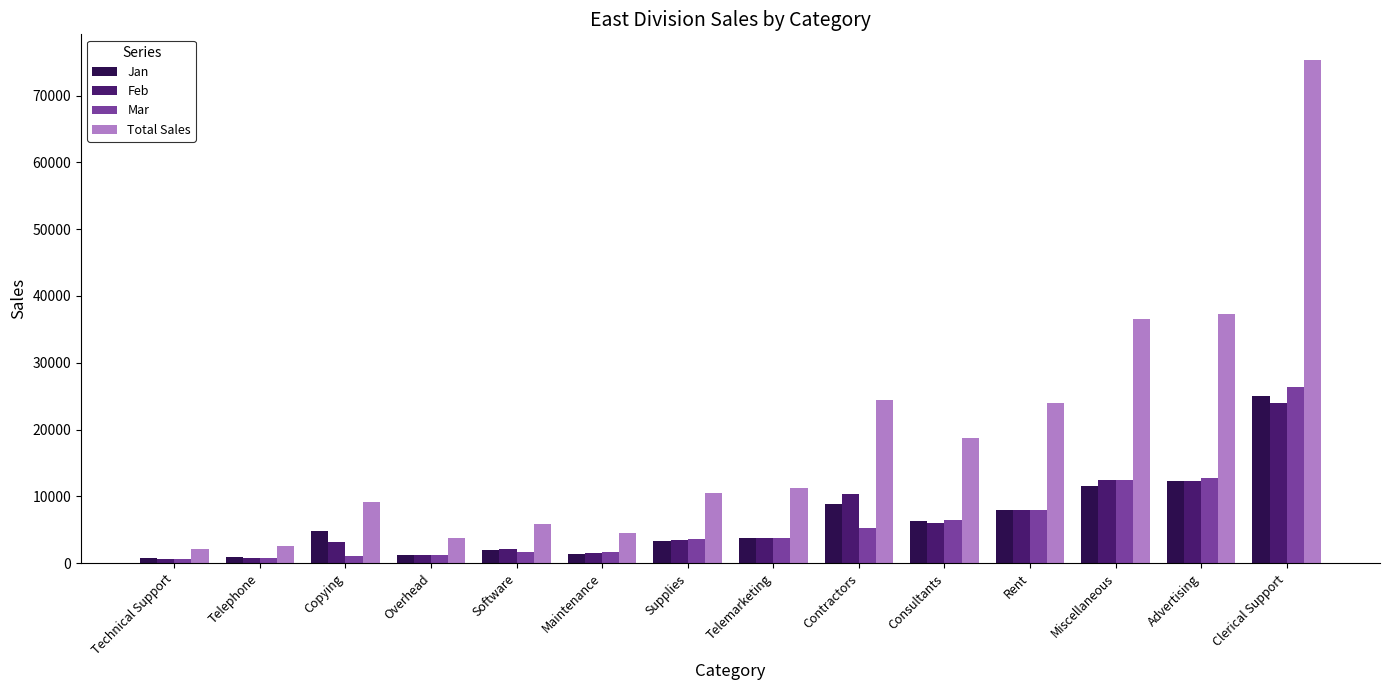

At which category is the sum across all series the highest?

Clerical Support